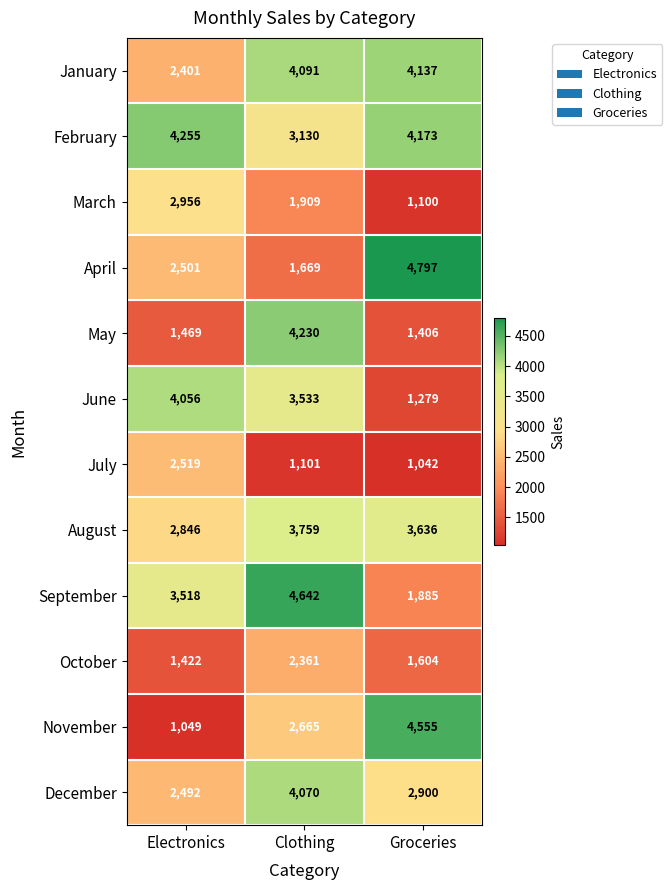

Is it true that March equals 1743 at Groceries?

False